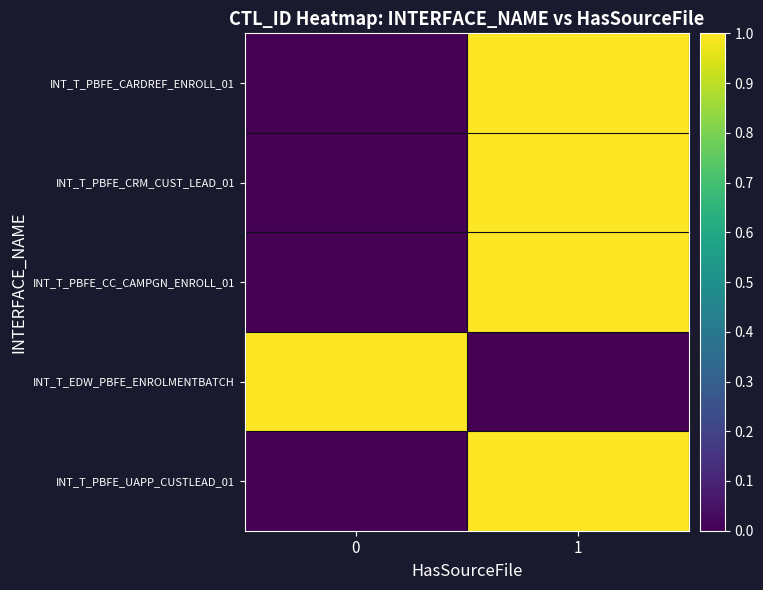

Reading left to right, transcribe all the data shown in this chart.

INT_T_PBFE_CARDREF_ENROLL_01: 0=0.0	1=1.0
INT_T_PBFE_CRM_CUST_LEAD_01: 0=0.0	1=1.0
INT_T_PBFE_CC_CAMPGN_ENROLL_01: 0=0.0	1=1.0
INT_T_EDW_PBFE_ENROLMENTBATCH: 0=1.0	1=0.0
INT_T_PBFE_UAPP_CUSTLEAD_01: 0=0.0	1=1.0